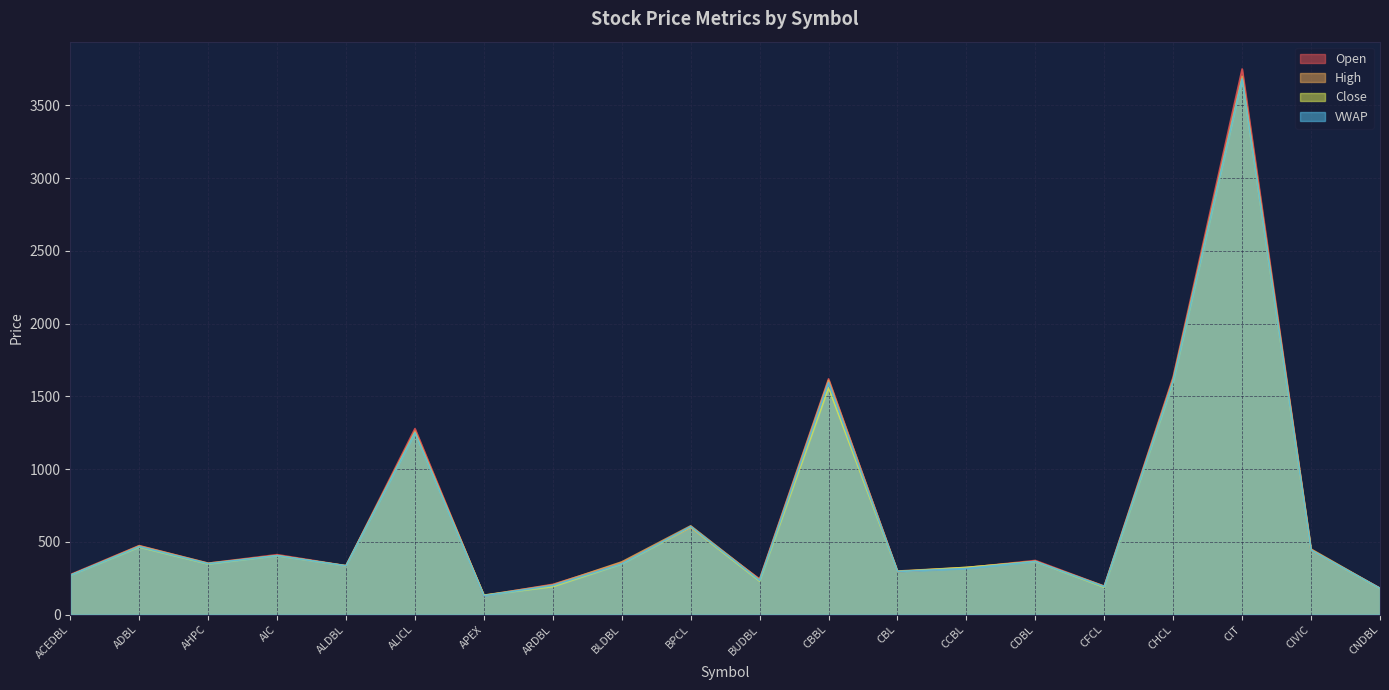

What is the label of the 18th point from the right?

AHPC